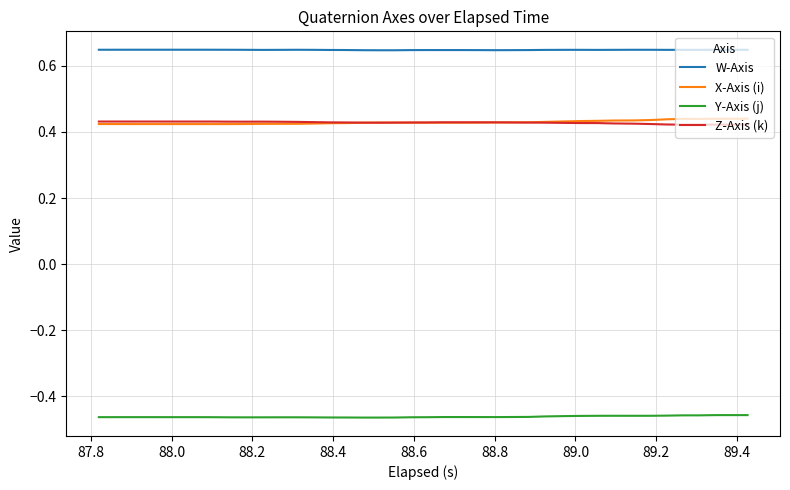

Which series has the largest total across all categories?

W-Axis